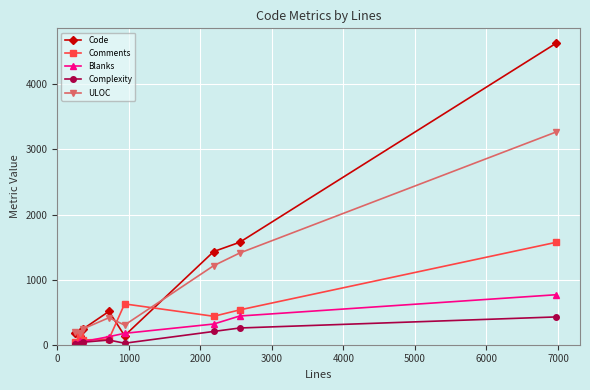

What is the difference between the maximum and second lowest values in the Blanks series?

723